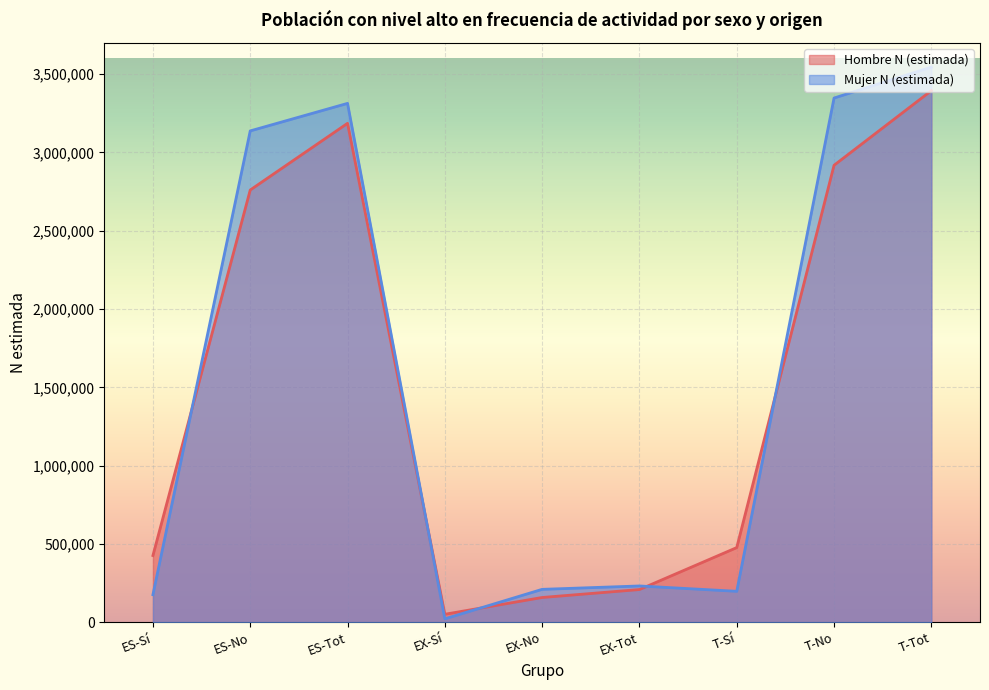

In Hombre N (estimada), how many points are lower than both neighbors (excluding endpoints)?

1